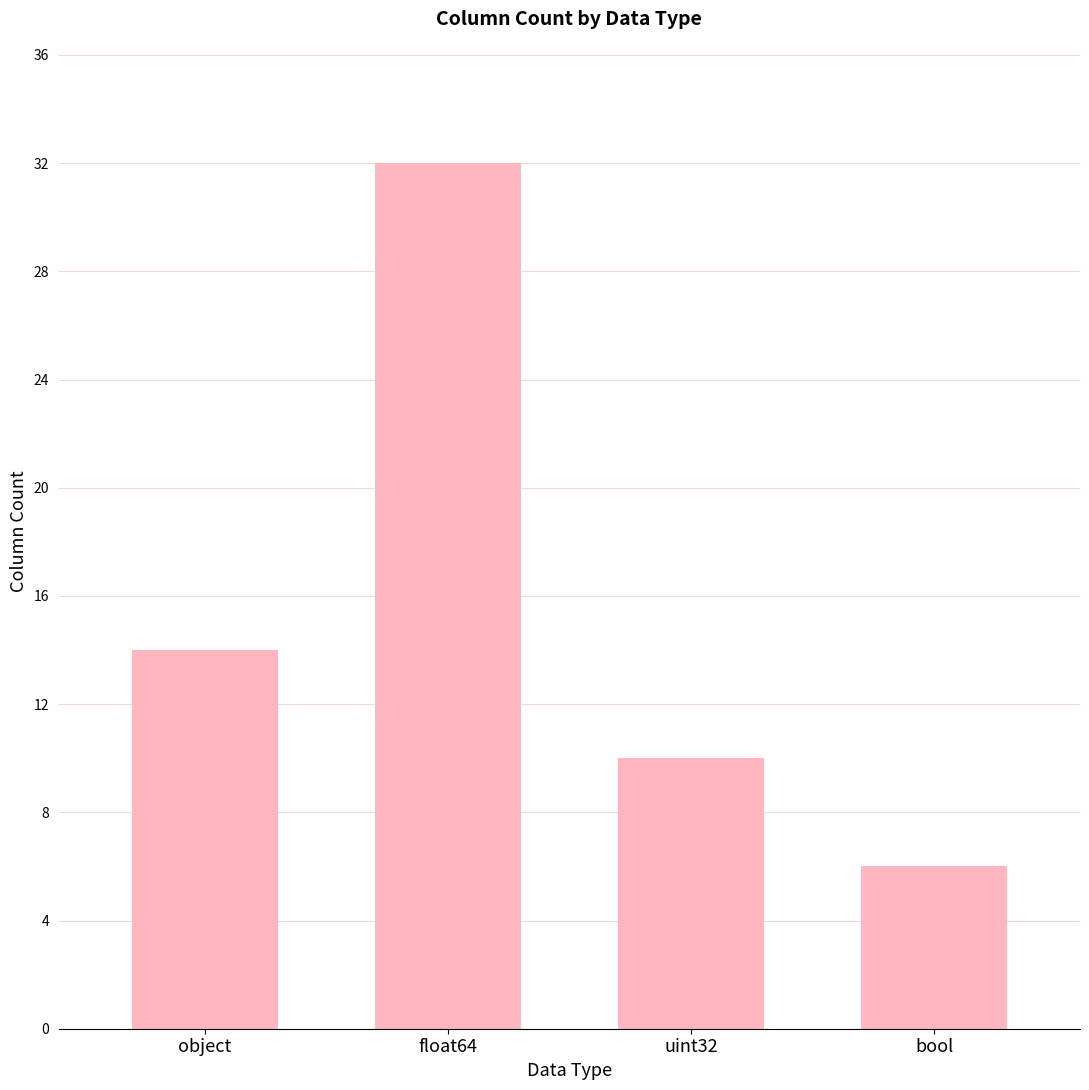

Rank the categories by value from lowest to highest.

bool, uint32, object, float64